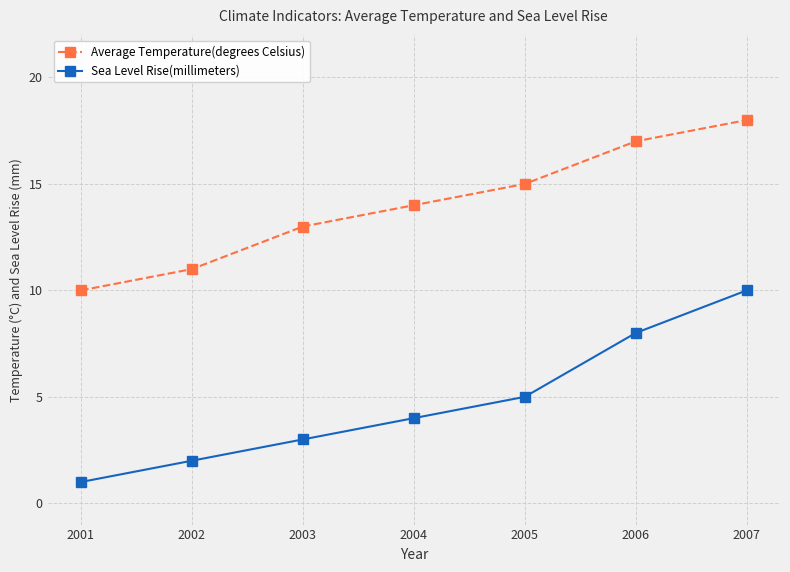

What is the difference between the second highest and second lowest values in the Sea Level Rise(millimeters) series?

6